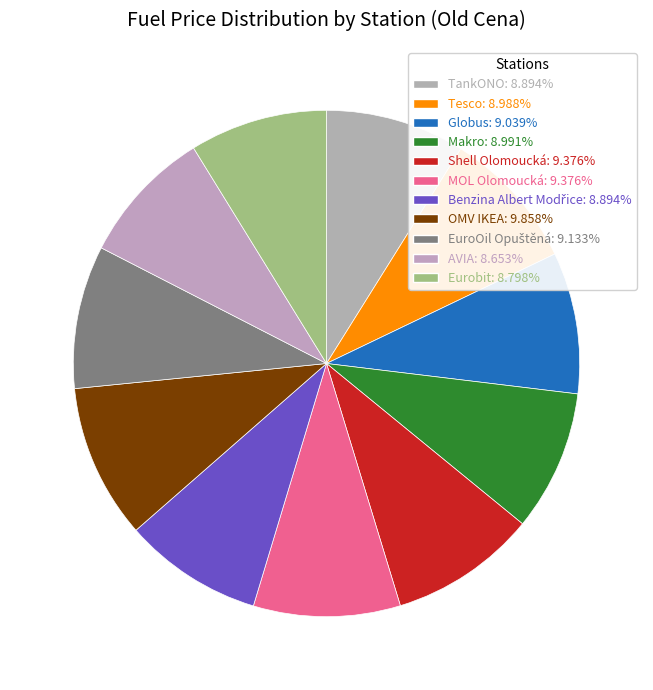

Is TankONO the majority of the pie?

No